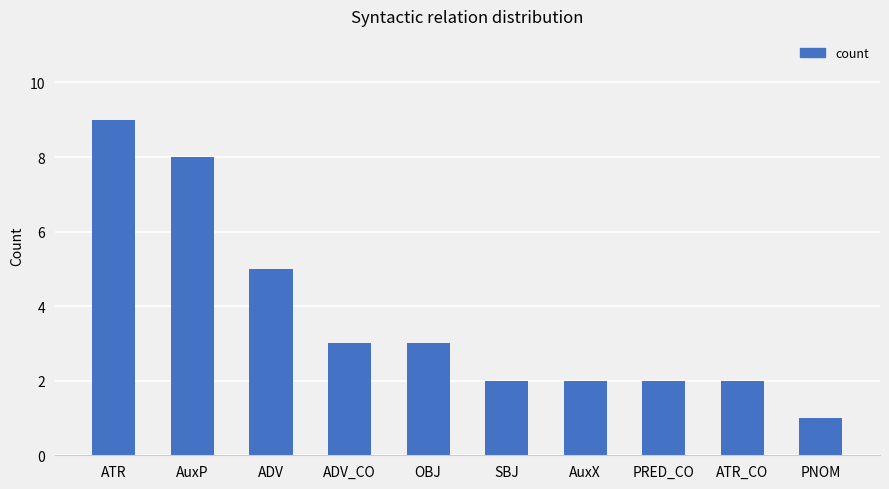

What is the sum of all values?

37